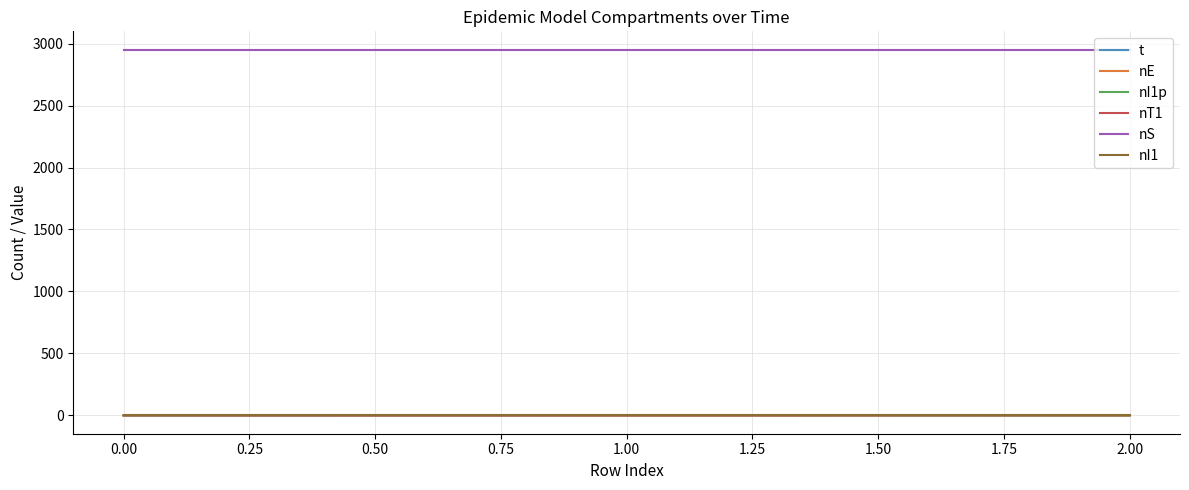

How many lines are shown in the chart?

6